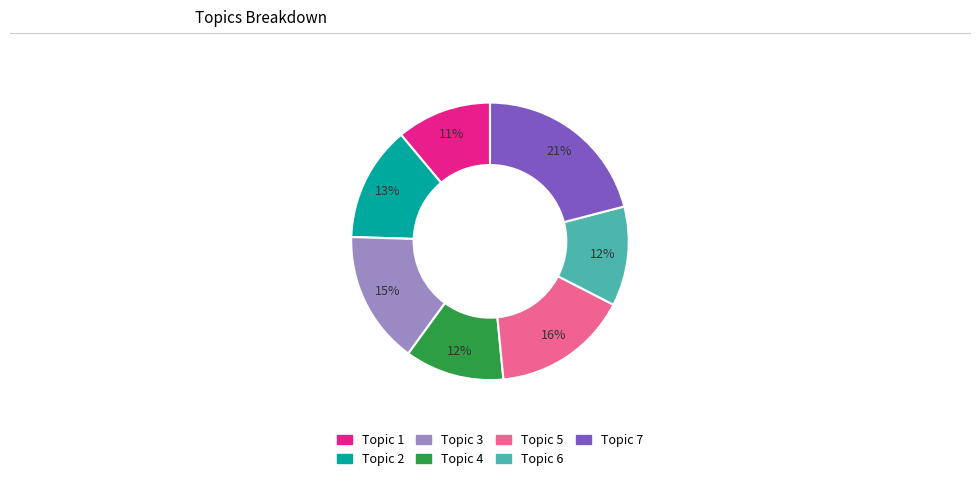

Combined, do Topic 1 and Topic 6 account for over 50%?

No